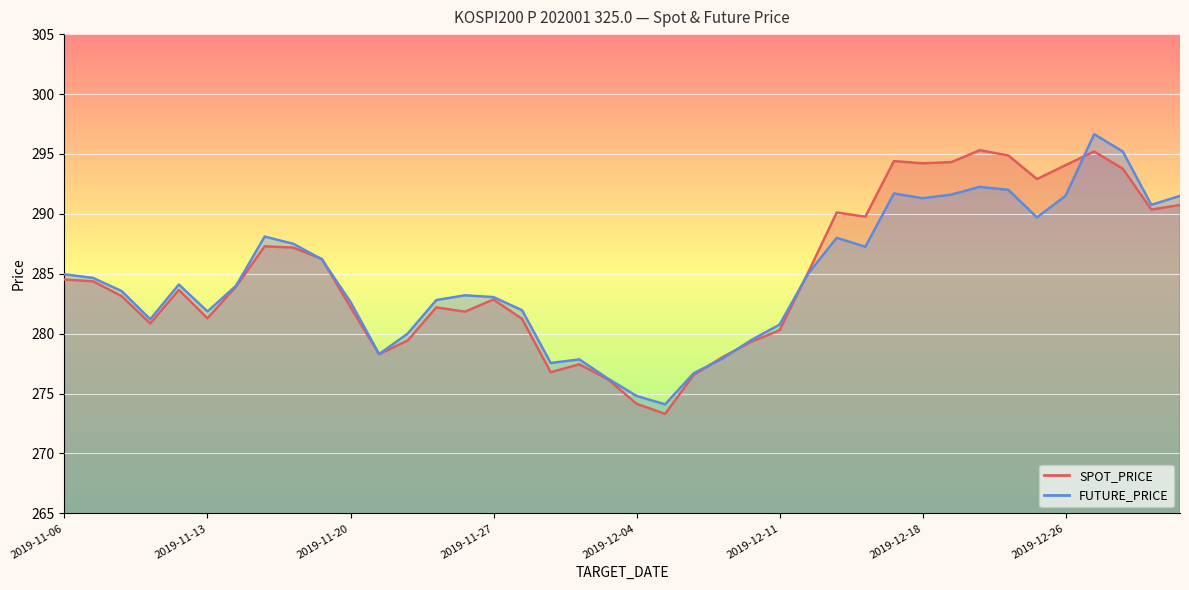

After their last crossing, which series has the higher values: SPOT_PRICE or FUTURE_PRICE?

FUTURE_PRICE